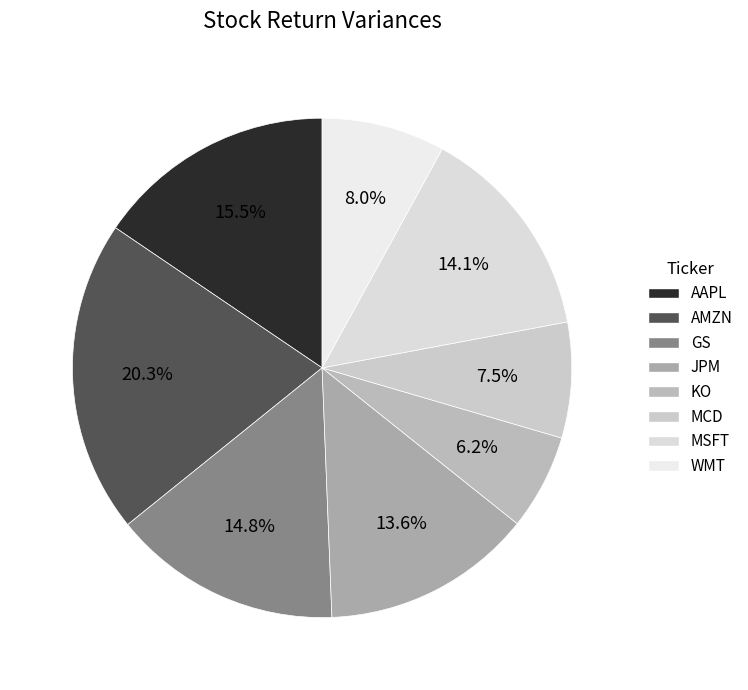

Is there a majority slice in this chart?

No